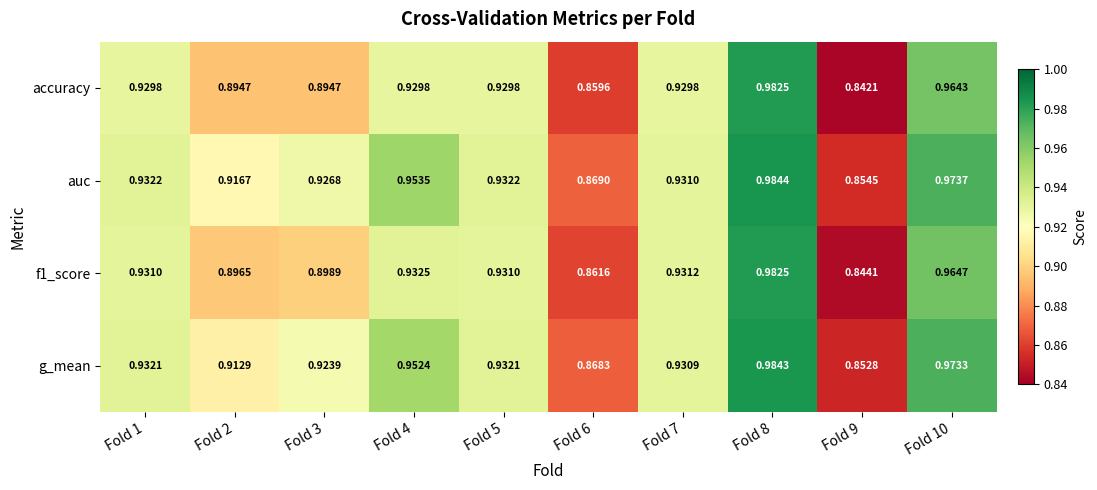

Which series has the largest range (max minus min)?

accuracy